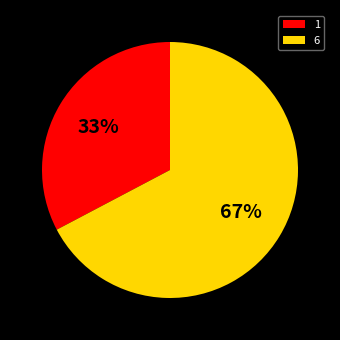

To the nearest percent, what percentage of the pie is 6?

67%